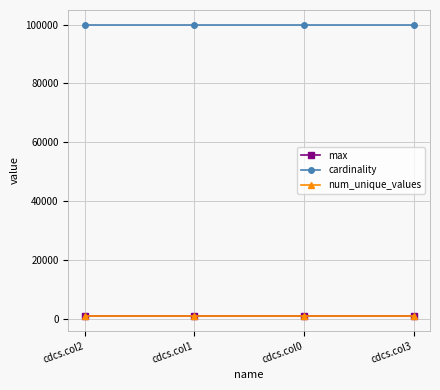

Count the number of data series in this chart.

3